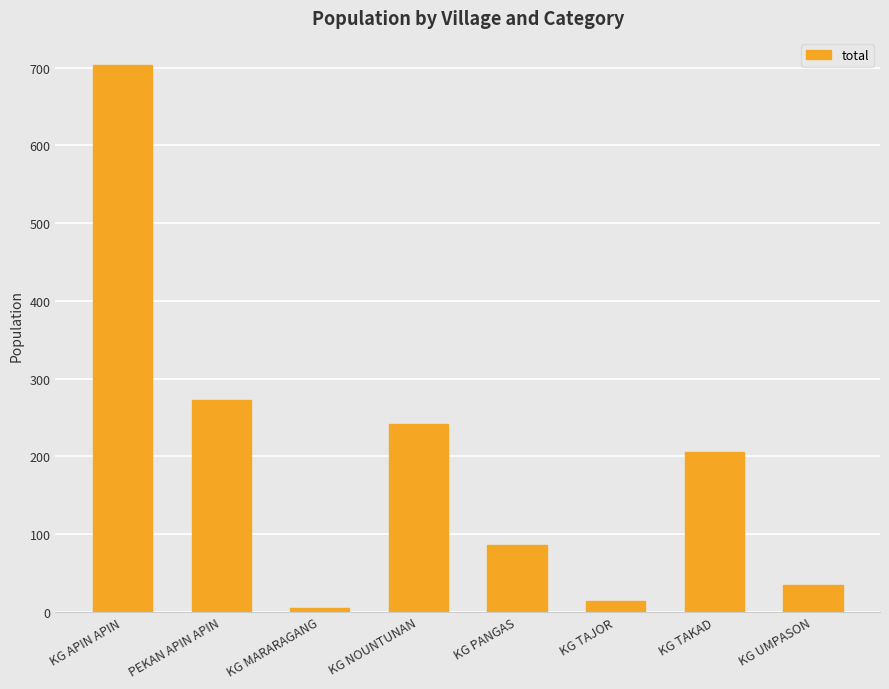

How many bars are there in total?

8